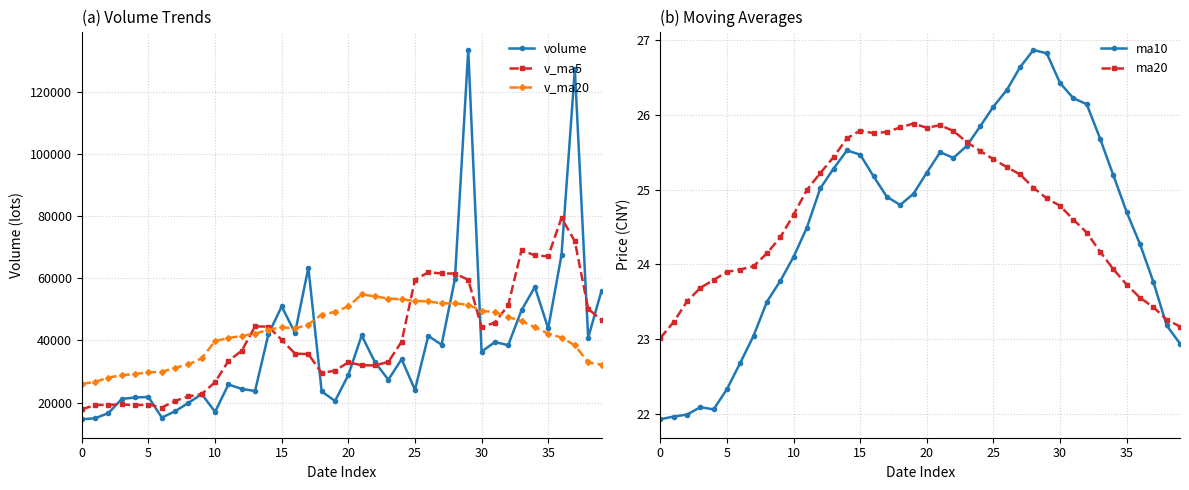

Which series has the largest total across all categories?

v_ma20